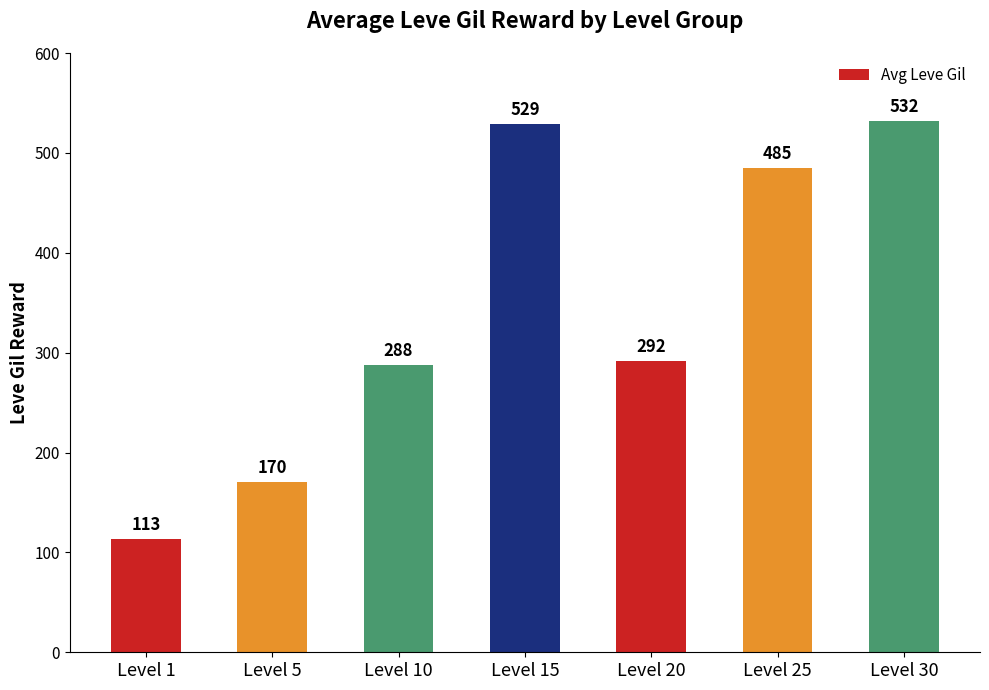

At which label is the value closest to 322?

Level 20